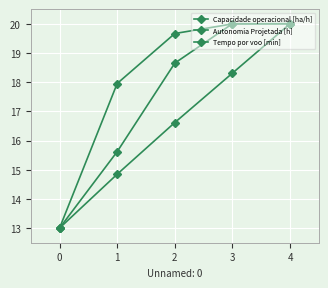

How many lines are shown in the chart?

3